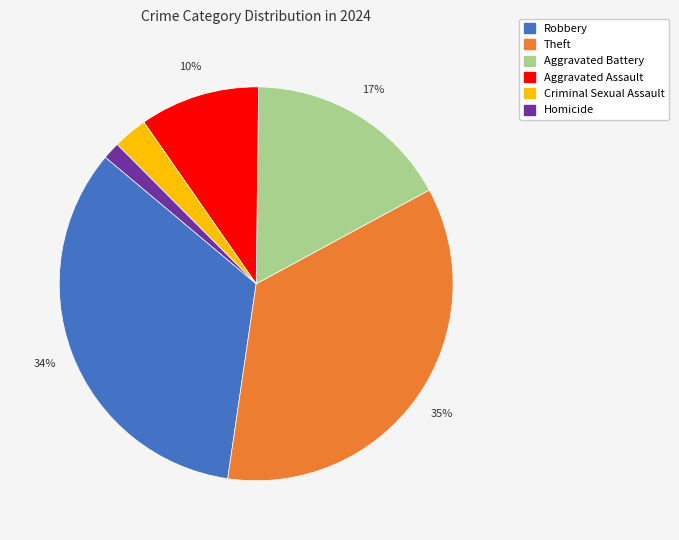

To the nearest percent, what is the difference between the largest and smallest slice percentages?

34%